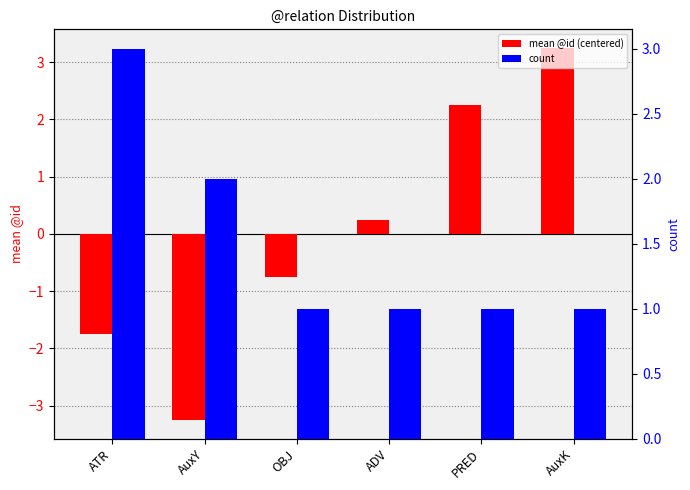

Does the chart contain stacked bars?

No